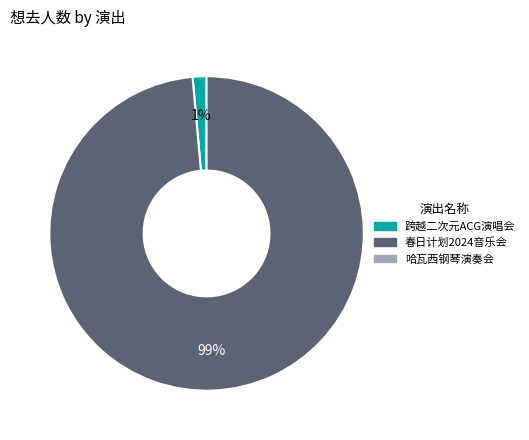

To the nearest percent, what is the average slice percentage?

50%